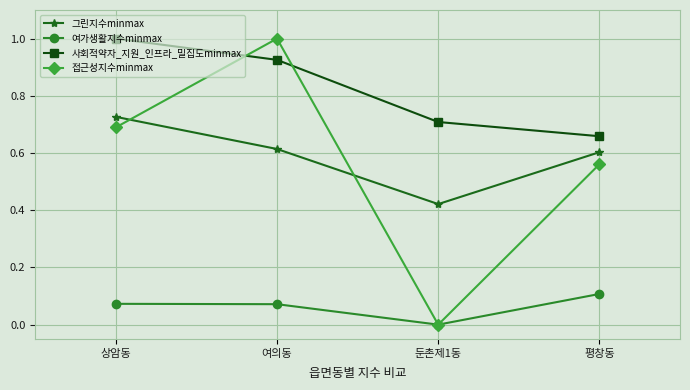

Does the chart display data point markers on the line(s)?

Yes